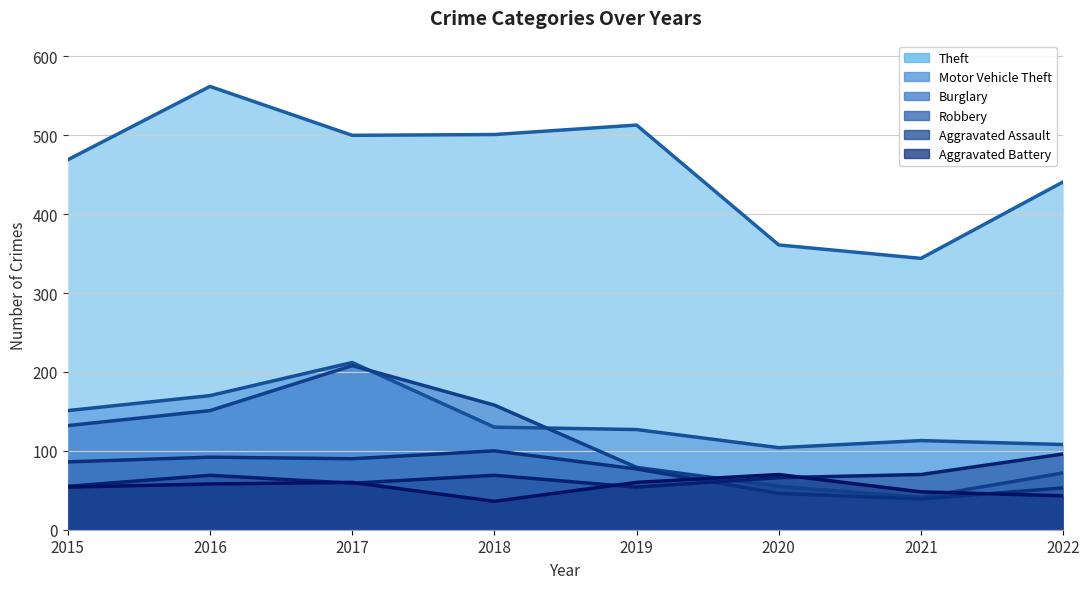

Which series has the largest total across all categories?

Theft